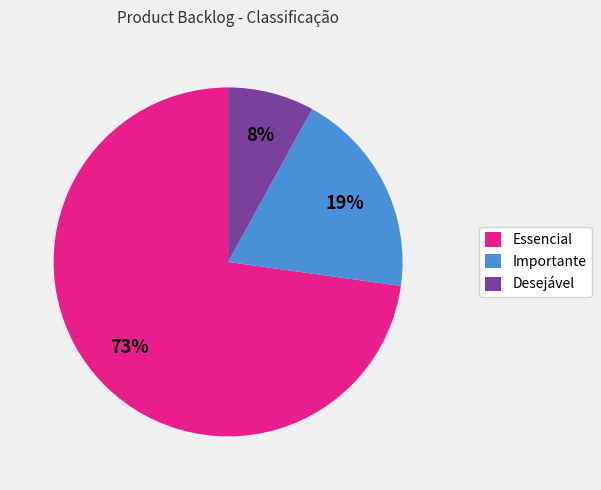

The Desejável slice represents 8% of the pie. True or false?

True